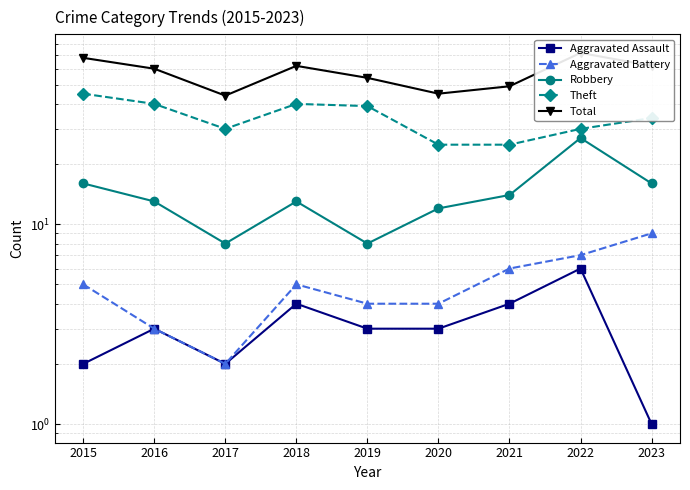

Which label corresponds to the smallest value in the chart?

2023